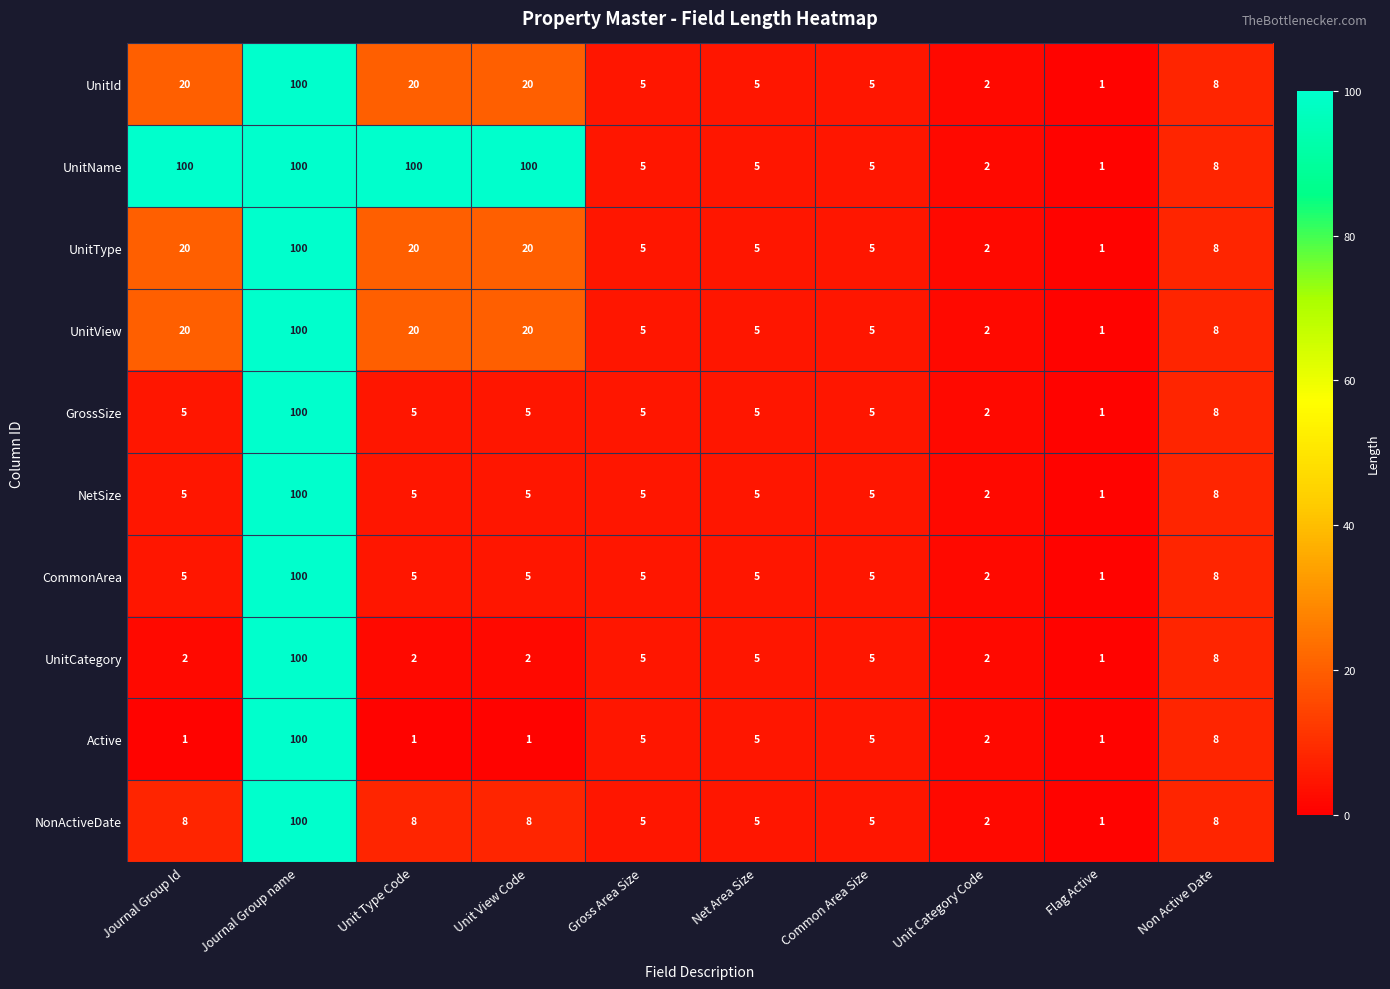

What is the highest value of the UnitName series?

100